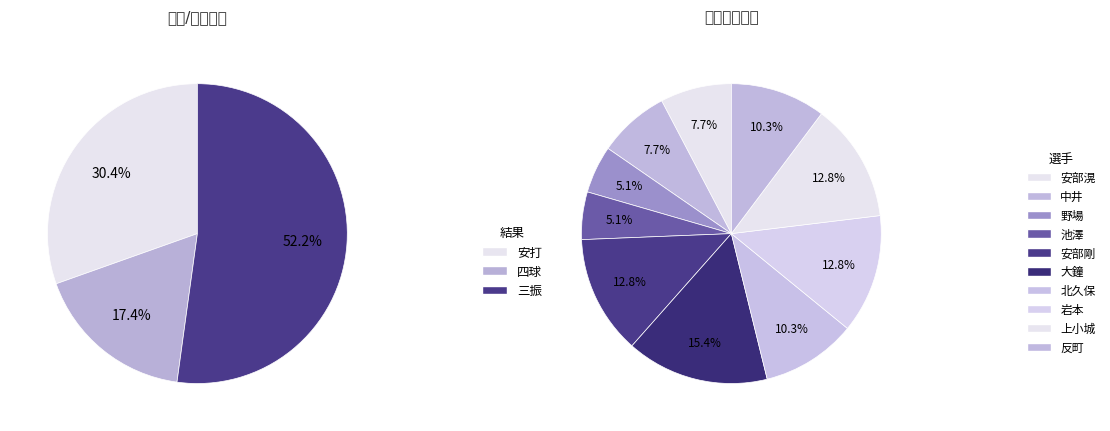

The 岩本 slice represents 16% of the pie. True or false?

False